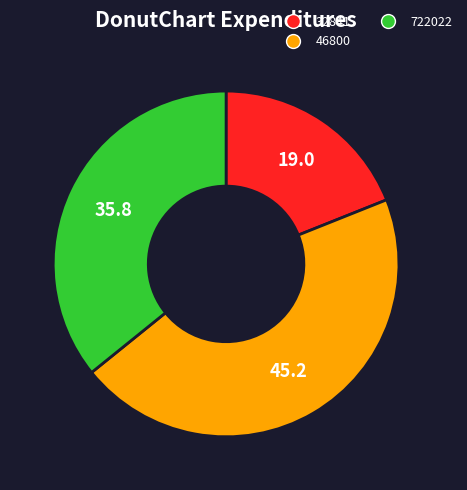

Rank the categories by value from lowest to highest.

32841, 722022, 46800